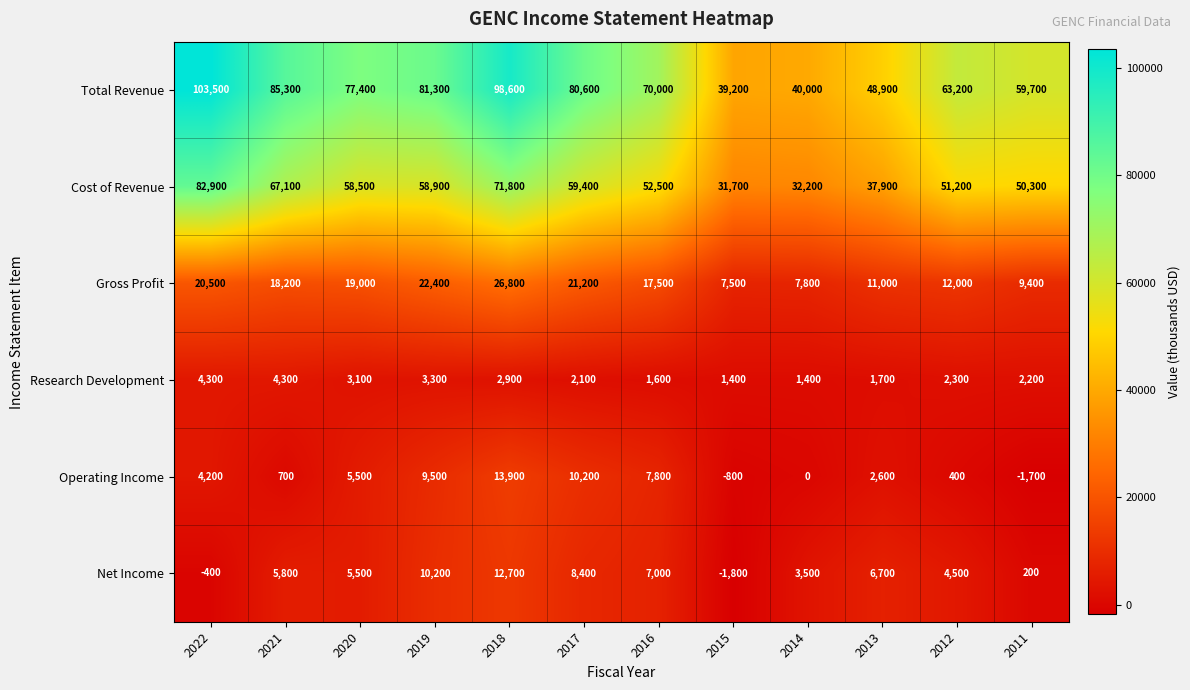

What is the spread (max minus min) of values at 2019?

78000